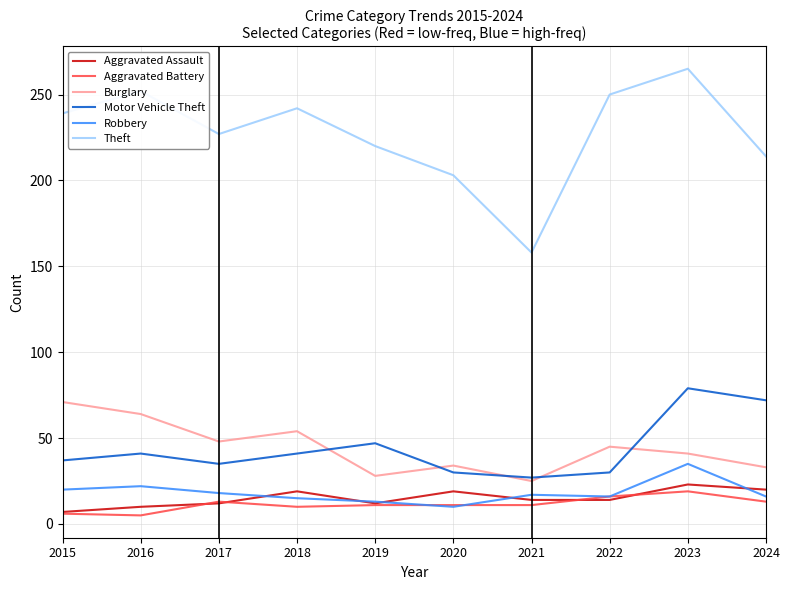

Is it true that Robbery equals 4 at 2022?

False